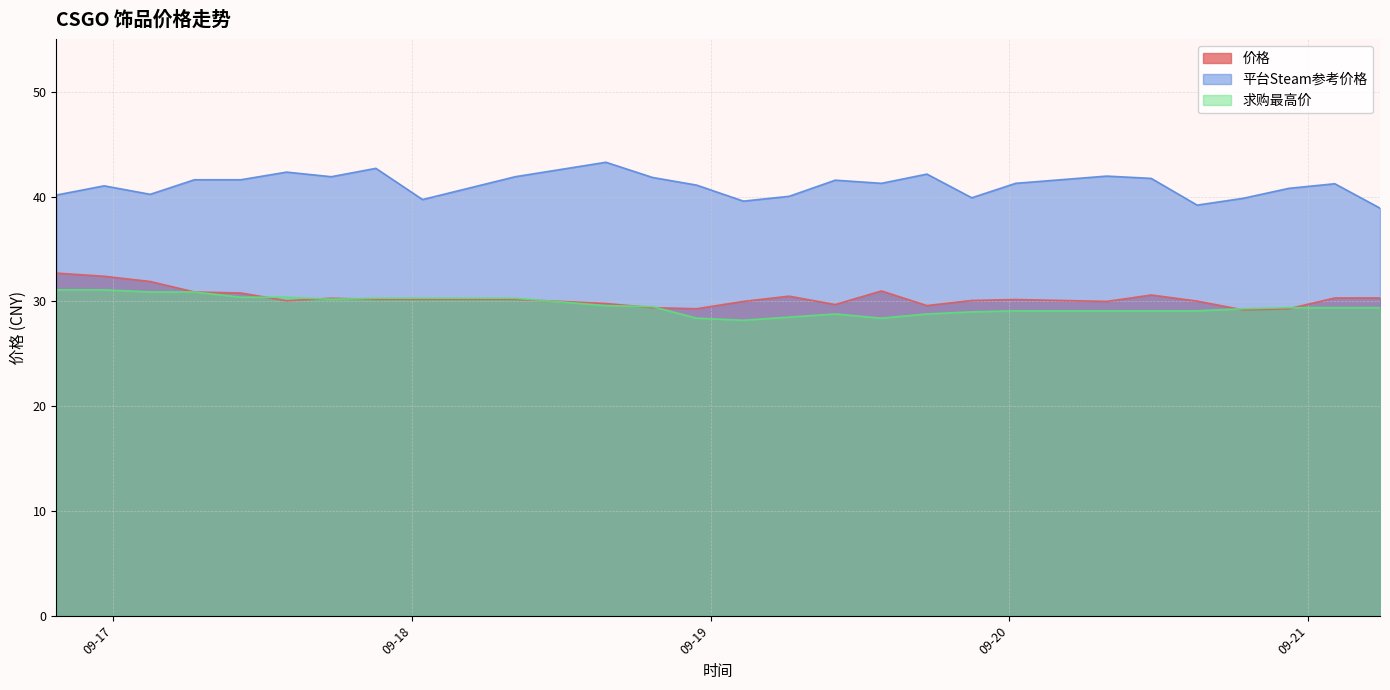

What is the maximum value shown in the chart?

43.3